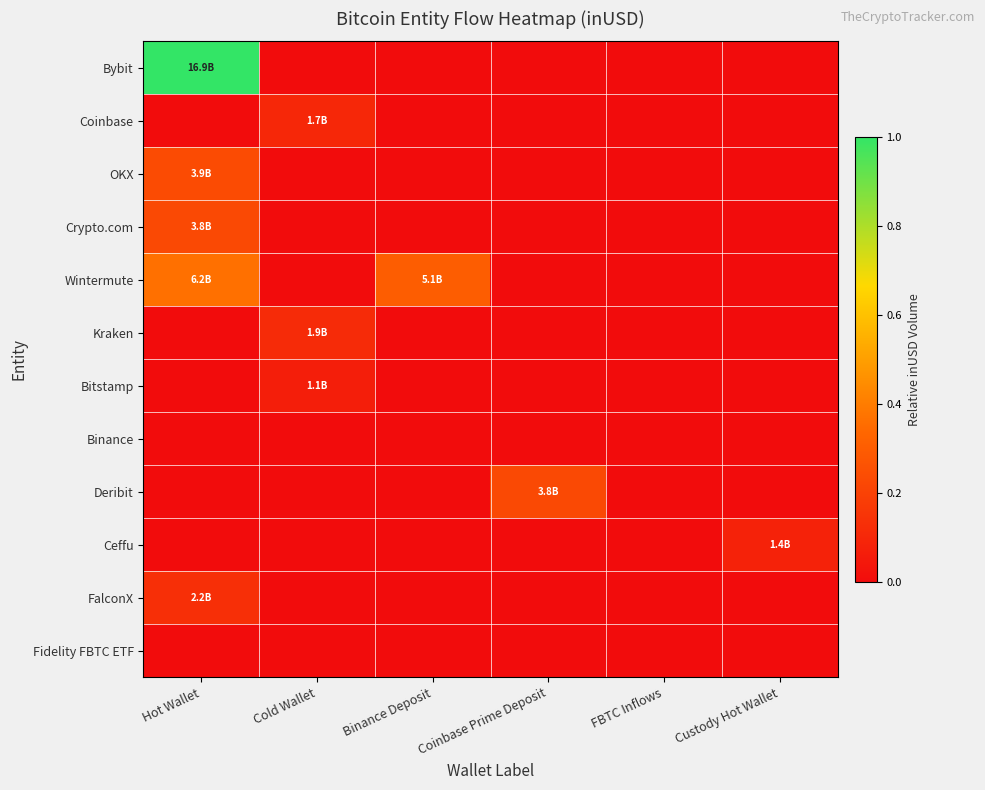

Reading right to left, list all the values displayed in this chart.

Bybit: Custody Hot Wallet=0.0	FBTC Inflows=0.0	Coinbase Prime Deposit=0.0	Binance Deposit=0.0	Cold Wallet=0.0	Hot Wallet=1.0
Coinbase: Custody Hot Wallet=0.0	FBTC Inflows=0.0	Coinbase Prime Deposit=0.0	Binance Deposit=0.0	Cold Wallet=0.1	Hot Wallet=0.0
OKX: Custody Hot Wallet=0.0	FBTC Inflows=0.0	Coinbase Prime Deposit=0.0	Binance Deposit=0.0	Cold Wallet=0.0	Hot Wallet=0.2
Crypto.com: Custody Hot Wallet=0.0	FBTC Inflows=0.0	Coinbase Prime Deposit=0.0	Binance Deposit=0.0	Cold Wallet=0.0	Hot Wallet=0.2
Wintermute: Custody Hot Wallet=0.0	FBTC Inflows=0.0	Coinbase Prime Deposit=0.0	Binance Deposit=0.3	Cold Wallet=0.0	Hot Wallet=0.4
Kraken: Custody Hot Wallet=0.0	FBTC Inflows=0.0	Coinbase Prime Deposit=0.0	Binance Deposit=0.0	Cold Wallet=0.1	Hot Wallet=0.0
Bitstamp: Custody Hot Wallet=0.0	FBTC Inflows=0.0	Coinbase Prime Deposit=0.0	Binance Deposit=0.0	Cold Wallet=0.1	Hot Wallet=0.0
Binance: Custody Hot Wallet=0.0	FBTC Inflows=0.0	Coinbase Prime Deposit=0.0	Binance Deposit=0.0	Cold Wallet=0.0	Hot Wallet=0.0
Deribit: Custody Hot Wallet=0.0	FBTC Inflows=0.0	Coinbase Prime Deposit=0.2	Binance Deposit=0.0	Cold Wallet=0.0	Hot Wallet=0.0
Ceffu: Custody Hot Wallet=0.1	FBTC Inflows=0.0	Coinbase Prime Deposit=0.0	Binance Deposit=0.0	Cold Wallet=0.0	Hot Wallet=0.0
FalconX: Custody Hot Wallet=0.0	FBTC Inflows=0.0	Coinbase Prime Deposit=0.0	Binance Deposit=0.0	Cold Wallet=0.0	Hot Wallet=0.1
Fidelity FBTC ETF: Custody Hot Wallet=0.0	FBTC Inflows=0.0	Coinbase Prime Deposit=0.0	Binance Deposit=0.0	Cold Wallet=0.0	Hot Wallet=0.0